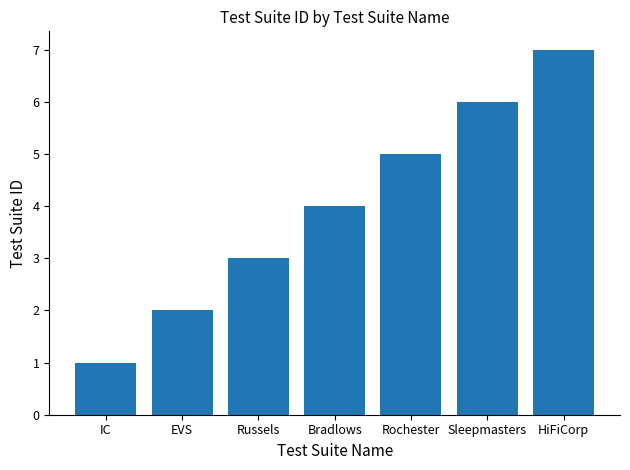

How many values are between 2 and 6?

5